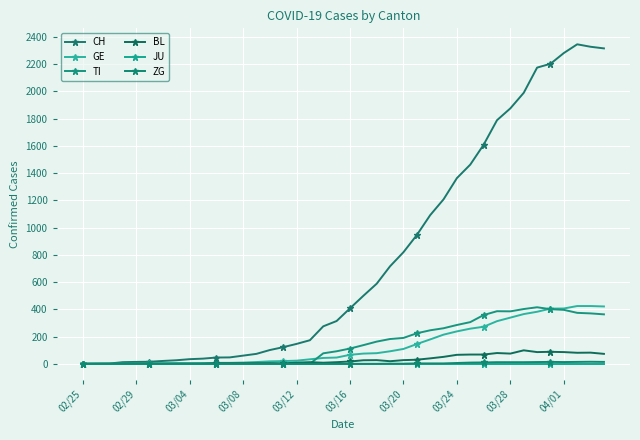

How many interior local peaks does the ZG series have?

2